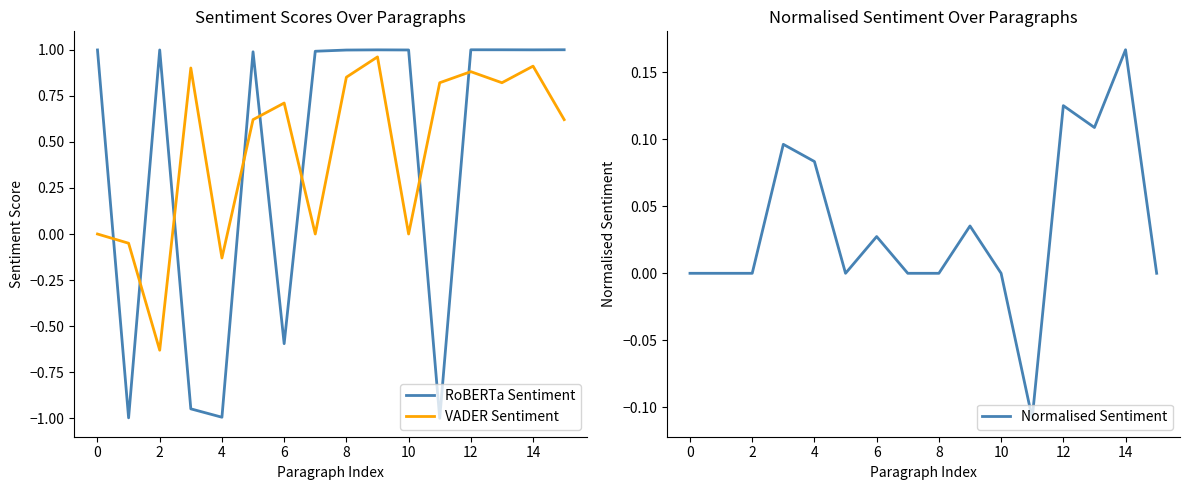

Which series ends up on top after the final intersection of RoBERTa Sentiment and VADER Sentiment?

RoBERTa Sentiment